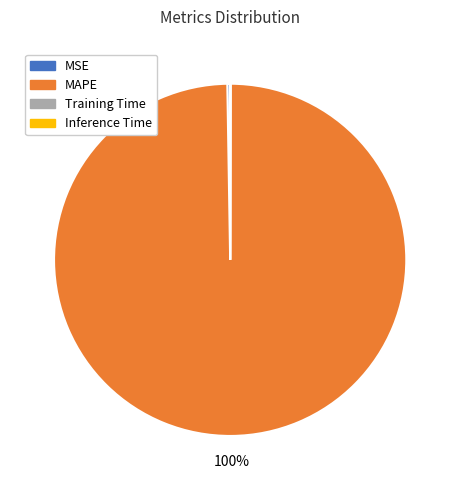

The MAPE slice represents 100% of the pie. True or false?

True